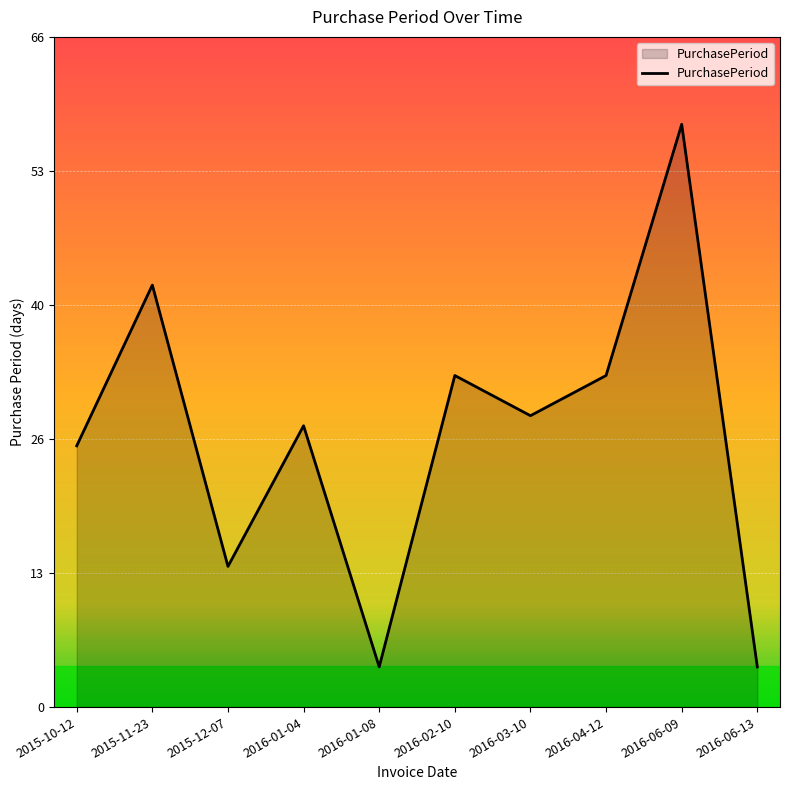

Does the chart have visible grid lines?

Yes